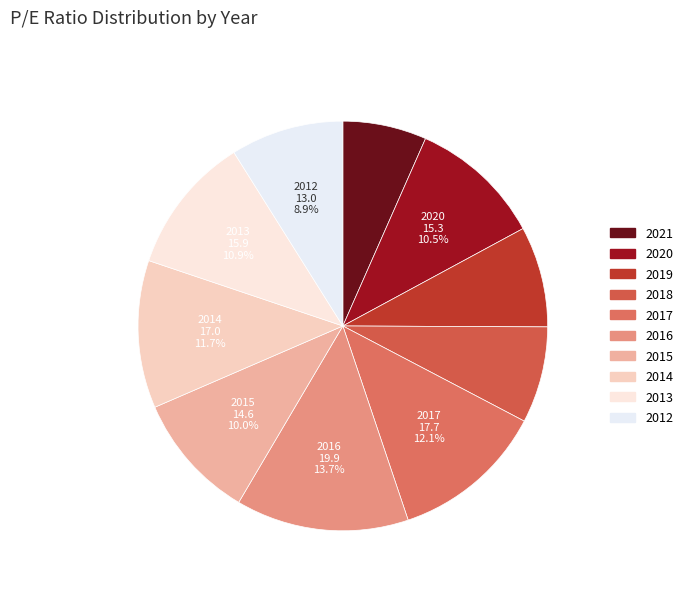

Rank the categories by value from highest to lowest.

2016, 2017, 2014, 2013, 2020, 2015, 2012, 2019, 2018, 2021